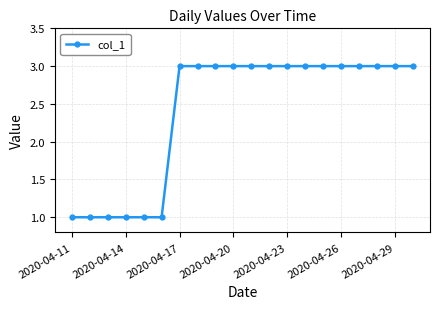

What is the value of the 1st point from the left?

1